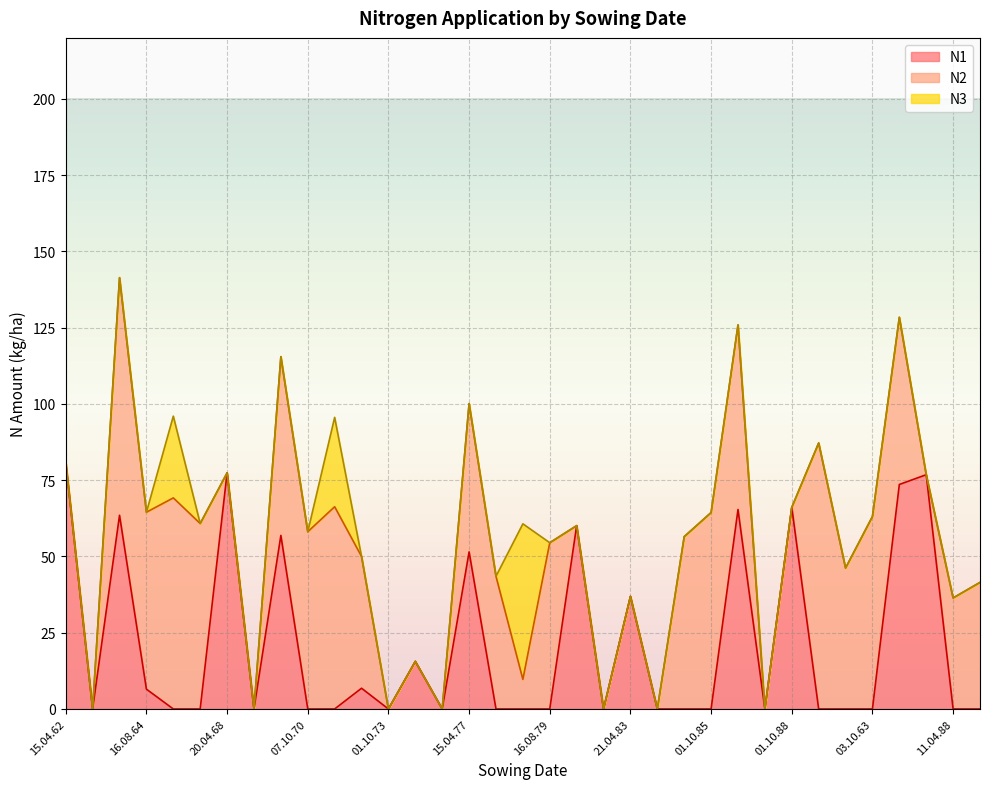

The value of N2 at 16.08.69 is 80.2. True or false?

False